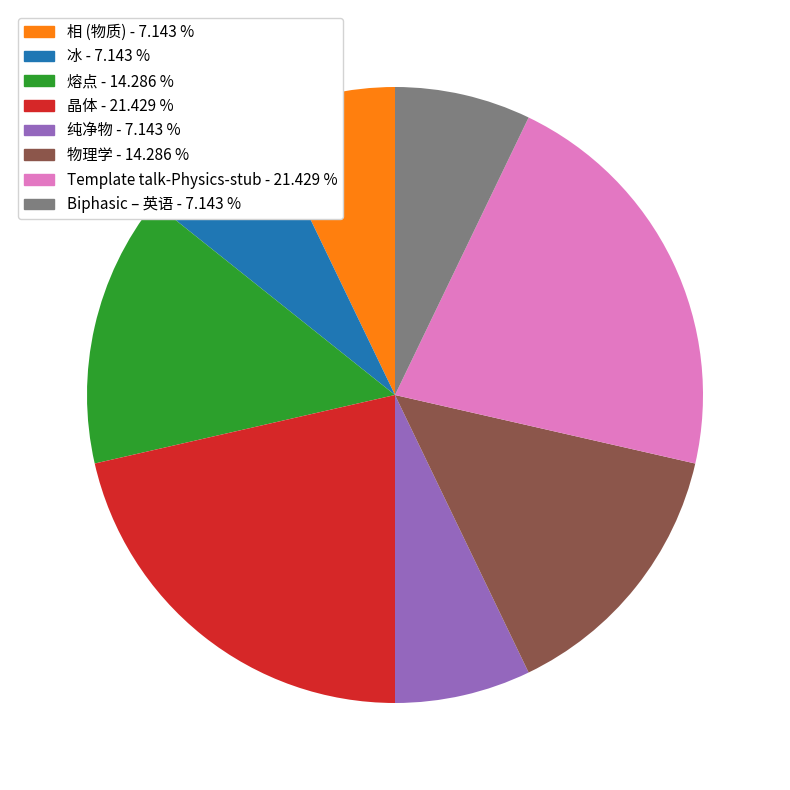

Does 晶体 represent more than half of the total?

No